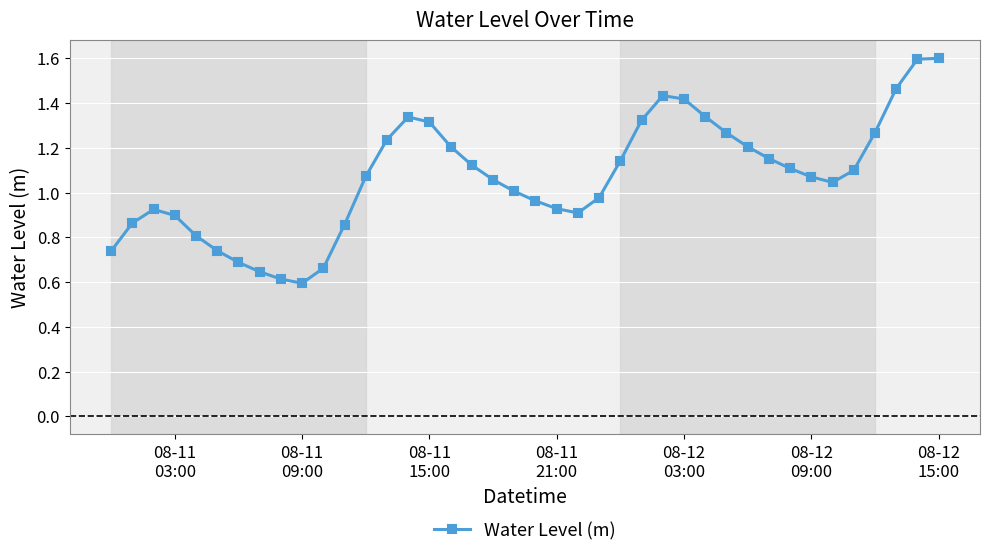

True or false: there are more than 2 points higher than both neighbors.

True